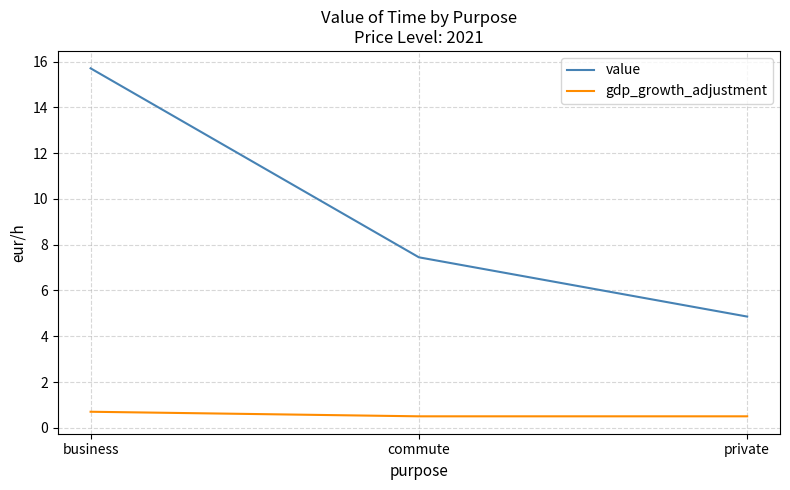

How many lines are shown in the chart?

2